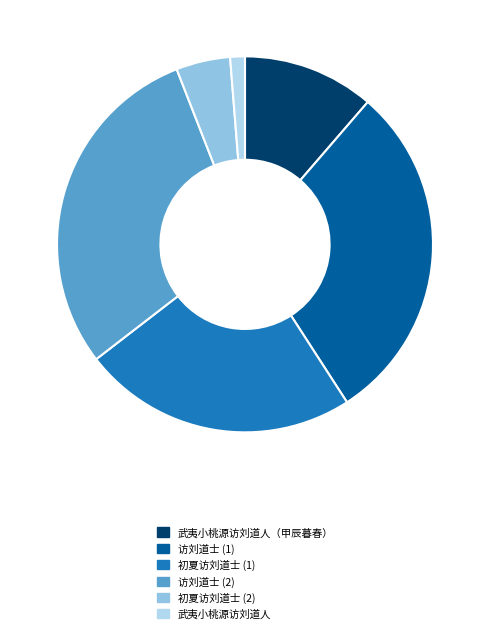

Does any single category account for the majority?

No